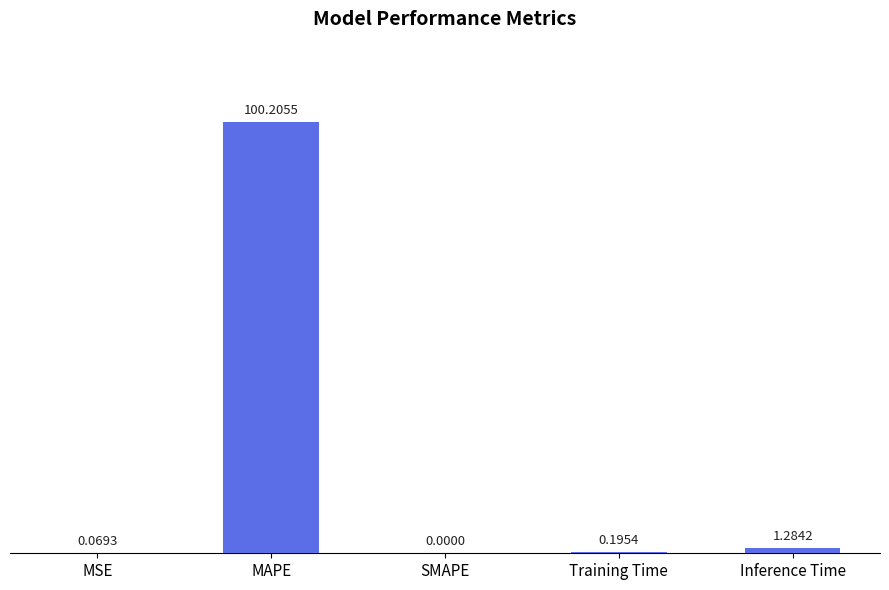

At which category does the chart reach its peak across all series?

MAPE